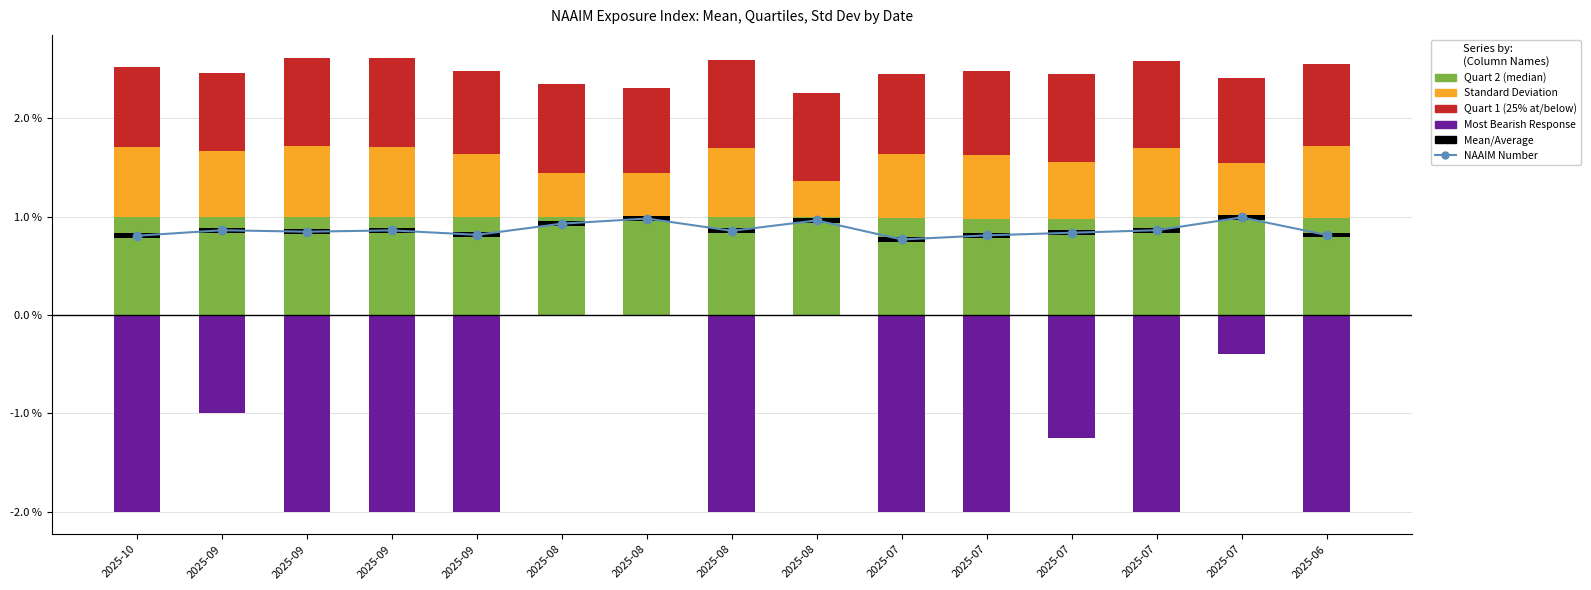

What is the greatest value displayed?

1.0